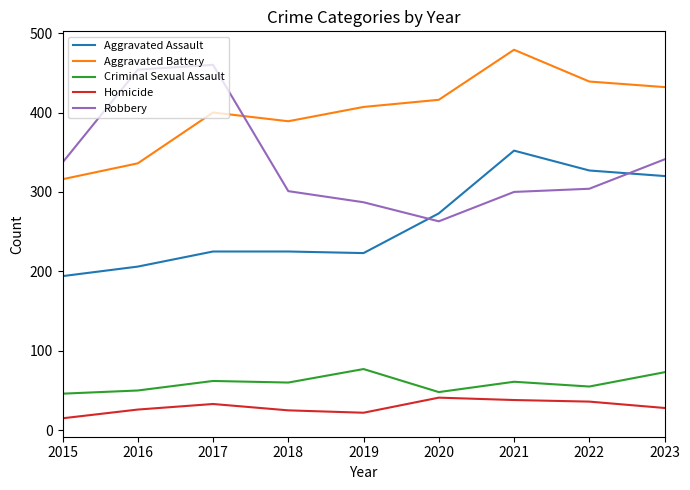

List the series in order of their peak value, lowest first.

Homicide, Criminal Sexual Assault, Aggravated Assault, Robbery, Aggravated Battery